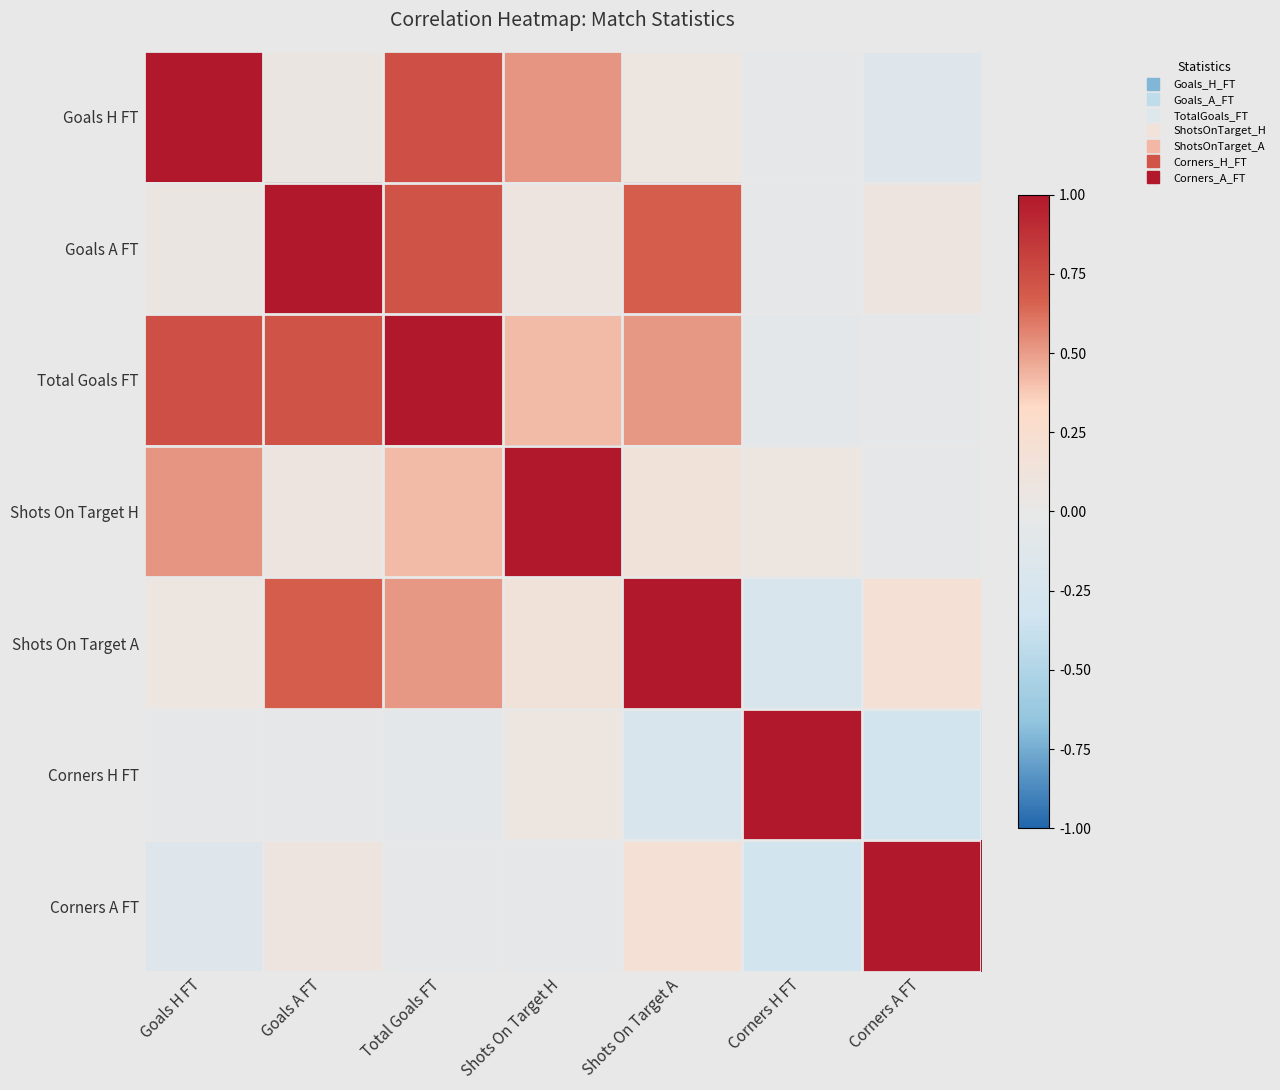

What is the minimum value shown in the chart?

-0.3